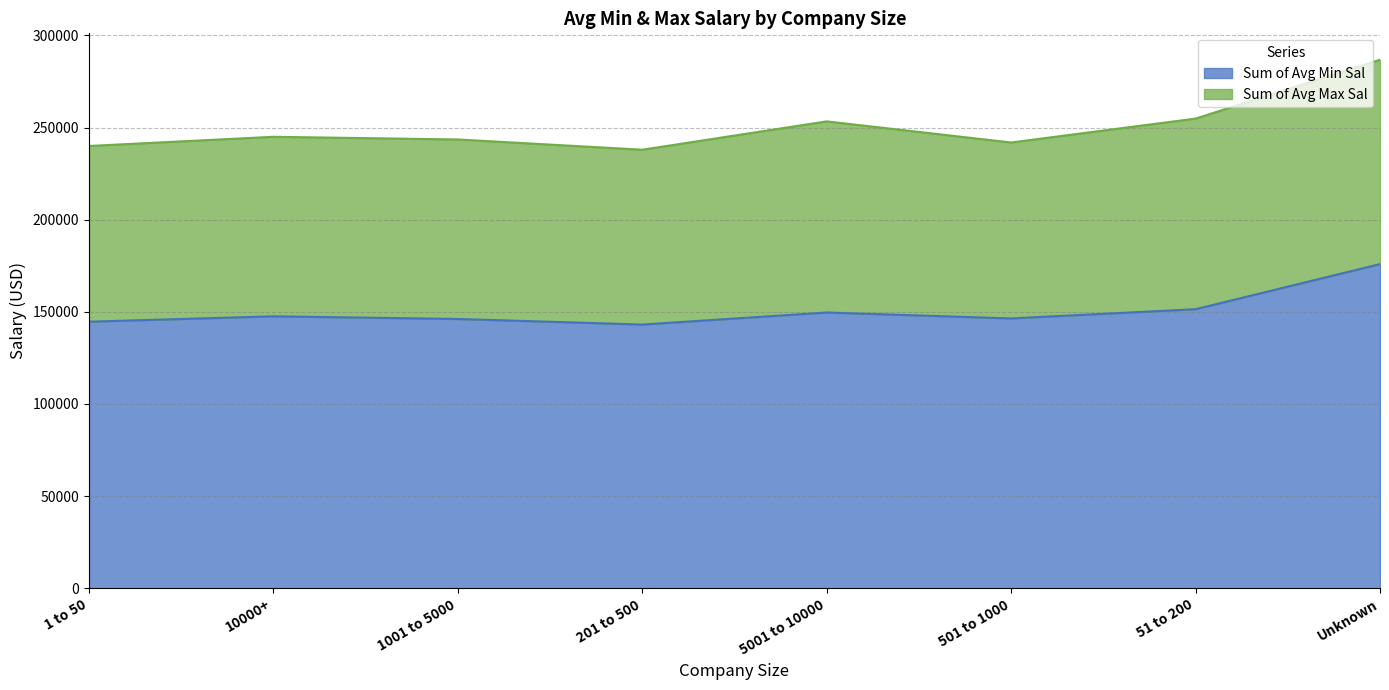

At which category does the data reach its first local valley?

201 to 500